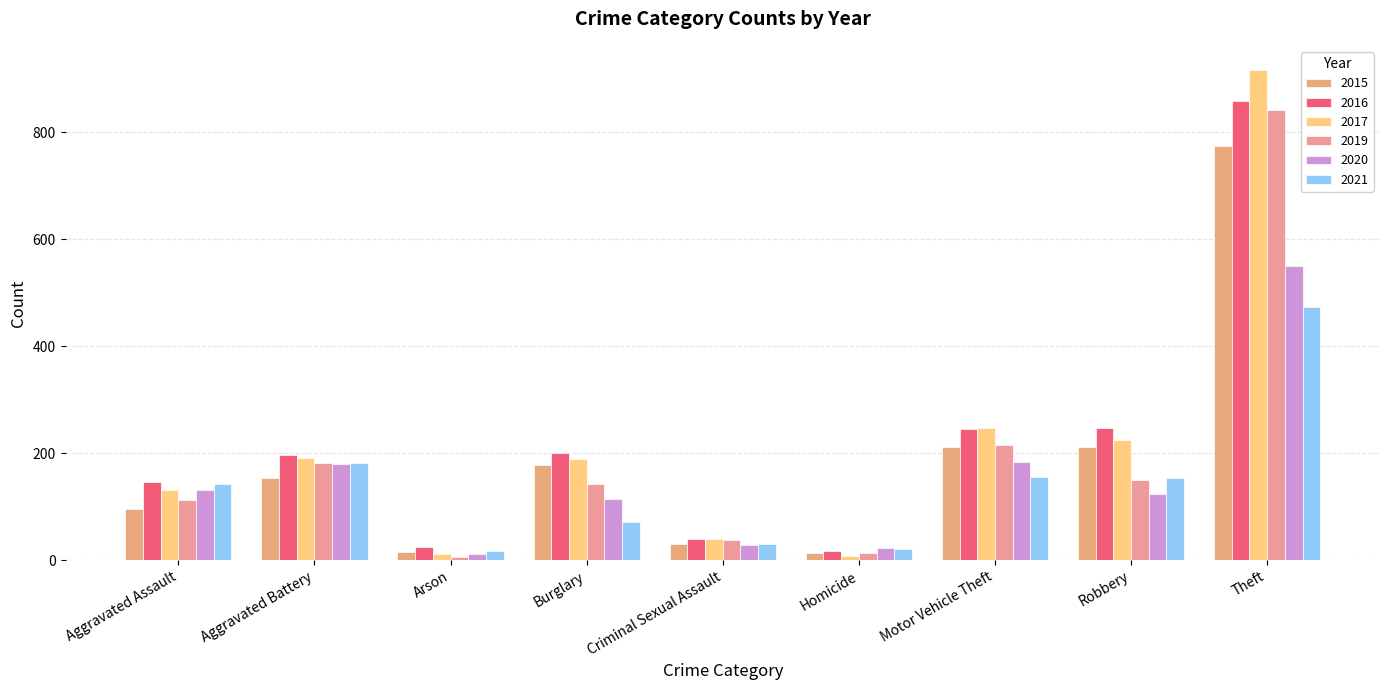

What is the label of the 6th bar from the left?

Homicide